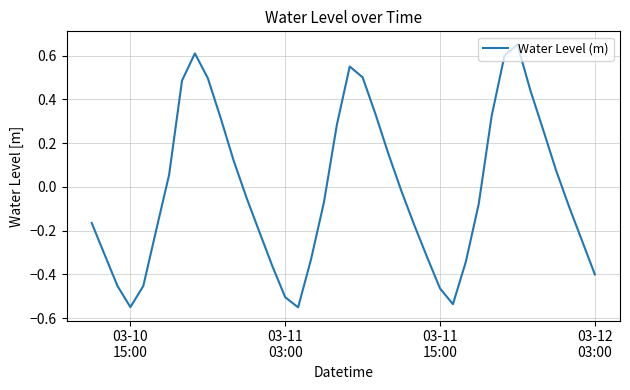

What is the difference between the maximum and minimum values?

1.2